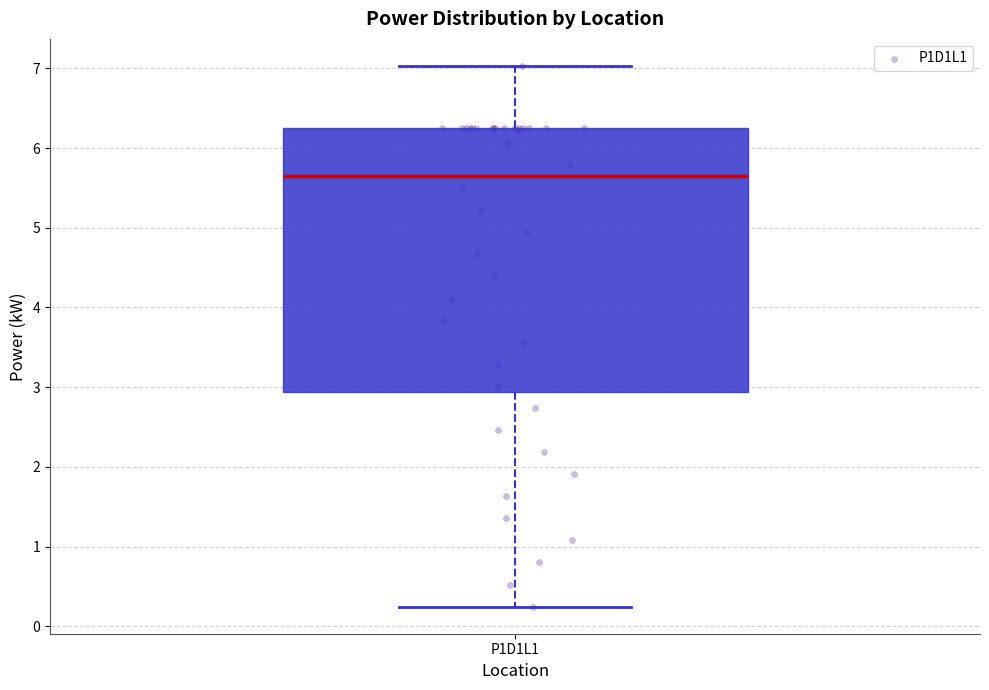

Where is the lower edge of the box for P1D1L1 on the y-axis? The values are not printed on the chart, so give them approximately, as read against the axis.

2.9